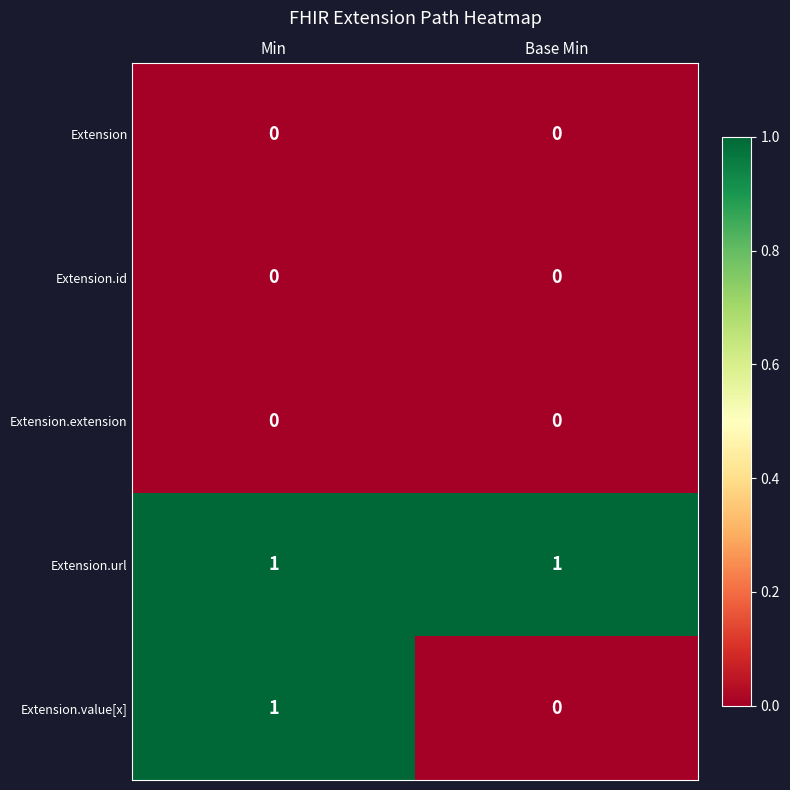

Is it true that Extension.url equals 1 at Min?

True